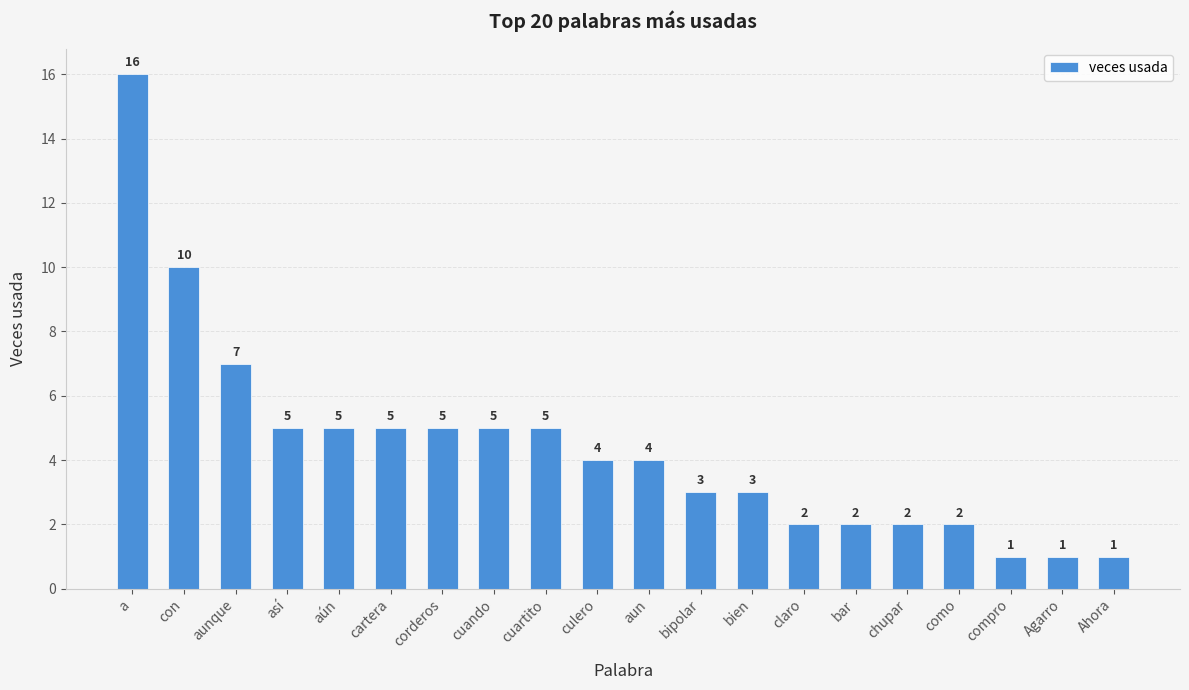

What is the approximate value at aun?

4